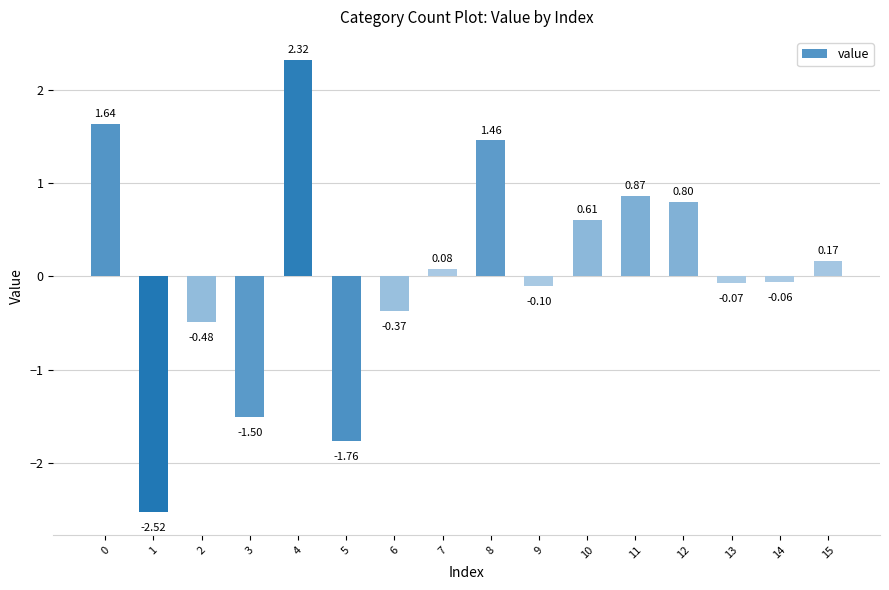

What is the change in value from 6 to 9?

+0.3